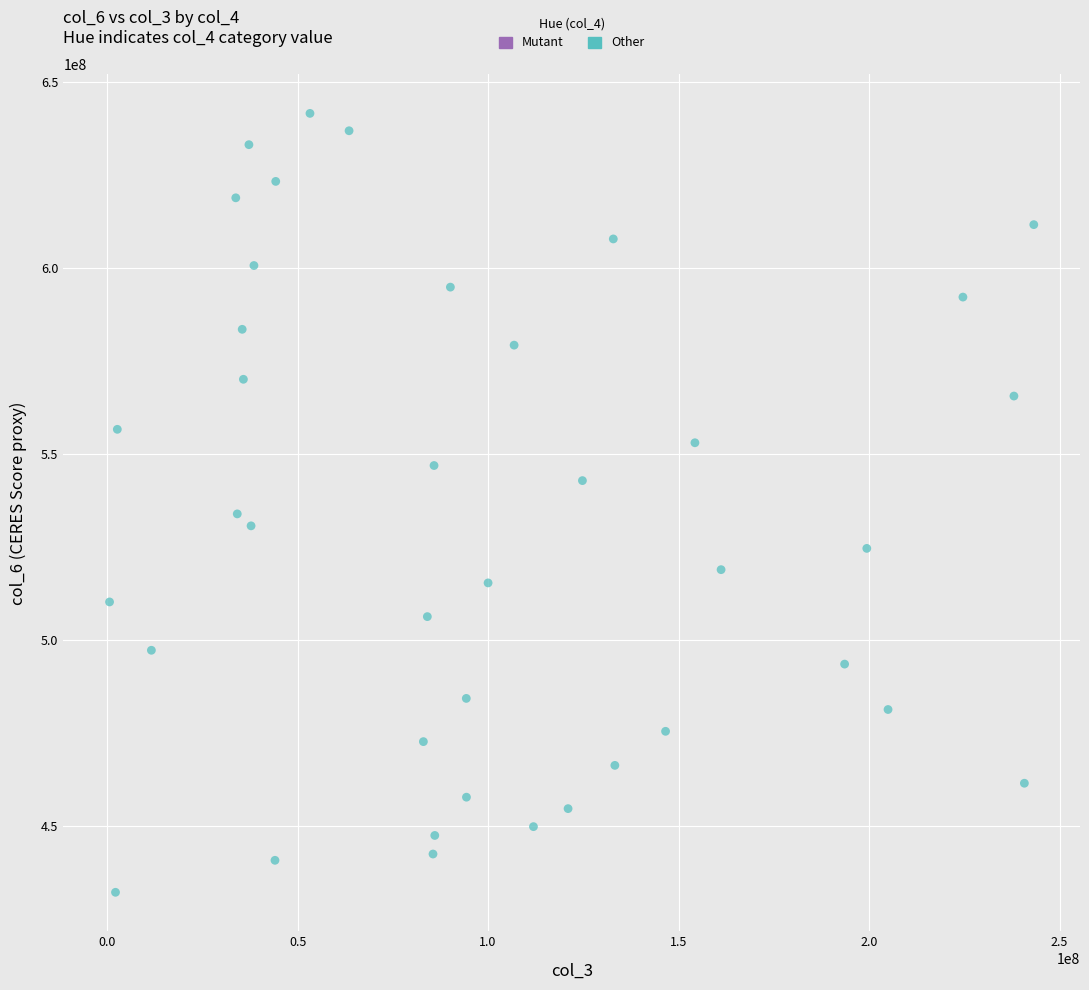

What is the range of X values (max minus min)?

242602912